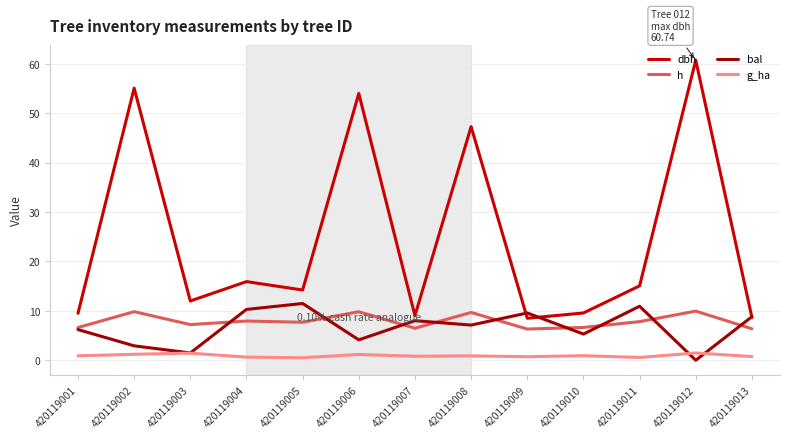

Is it true that bal equals 9.6 at 420119009?

True